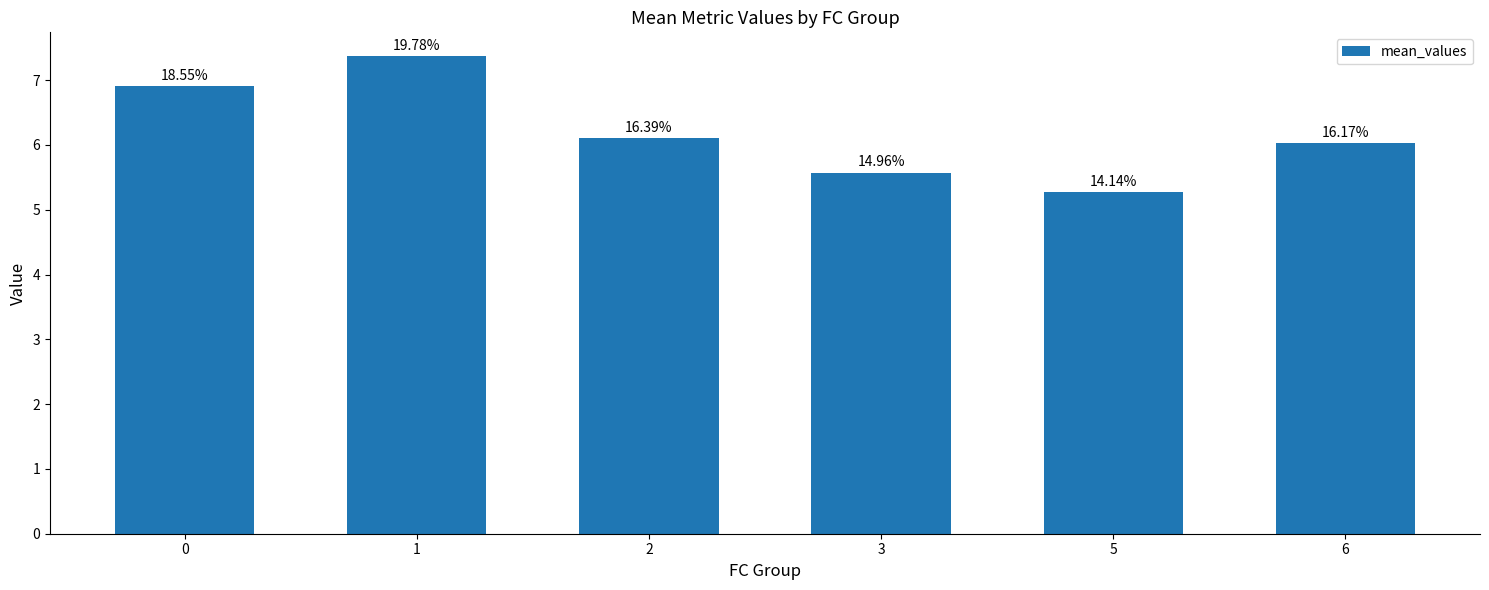

Are the bars horizontal?

No